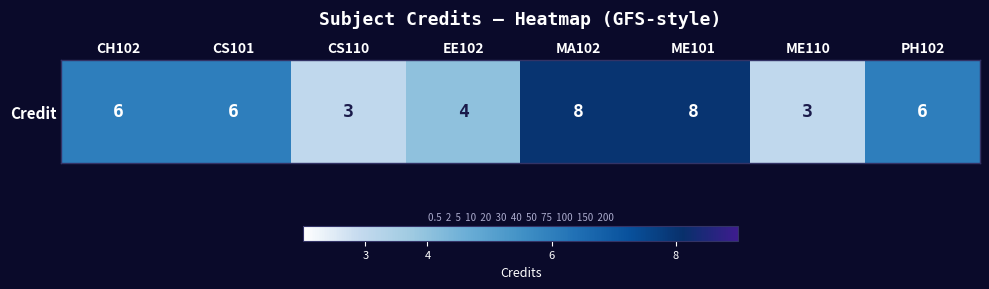

Rank the categories by value from lowest to highest.

CS110, ME110, EE102, CH102, CS101, PH102, MA102, ME101